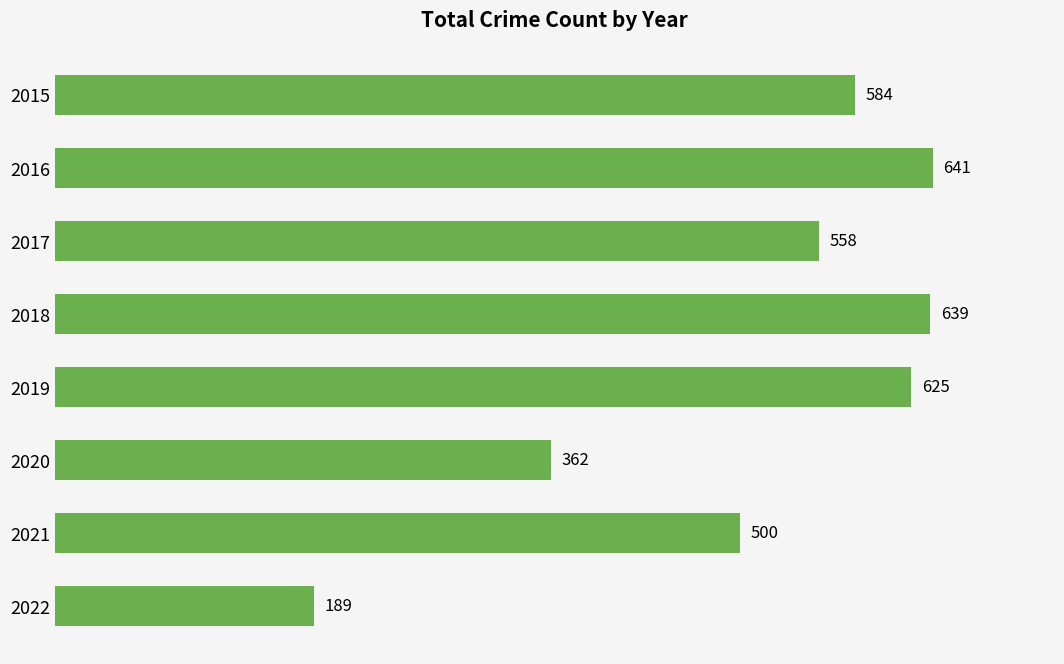

List the labels in order of value, smallest first.

2022, 2020, 2021, 2017, 2015, 2019, 2018, 2016